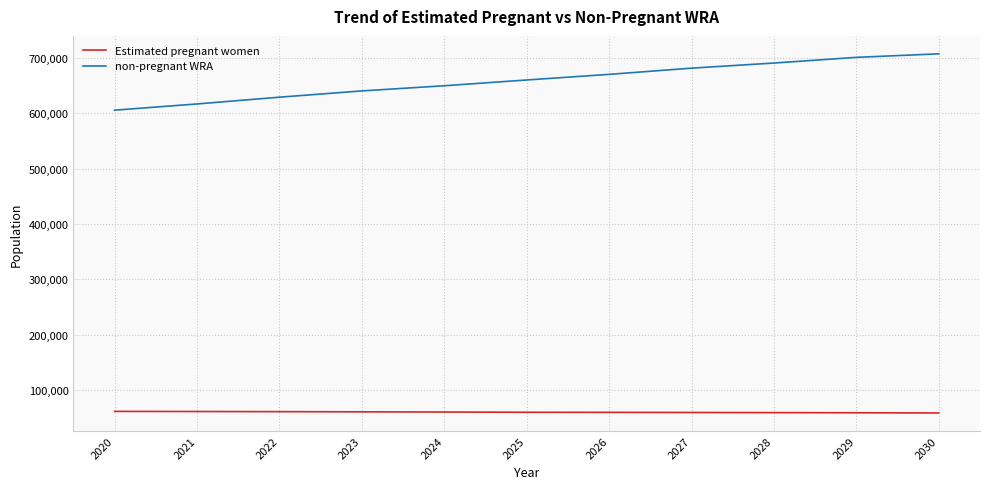

Which series has the largest total across all categories?

non-pregnant WRA